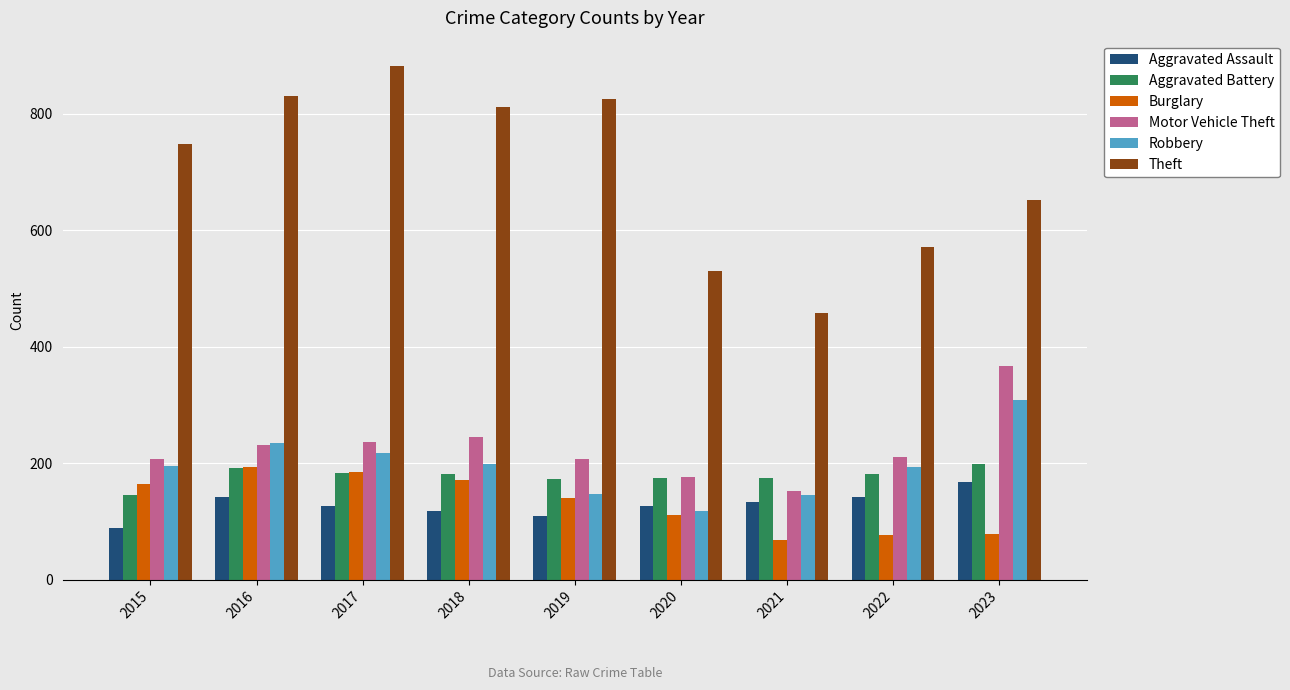

How many values in the Aggravated Battery series are below 181?

4